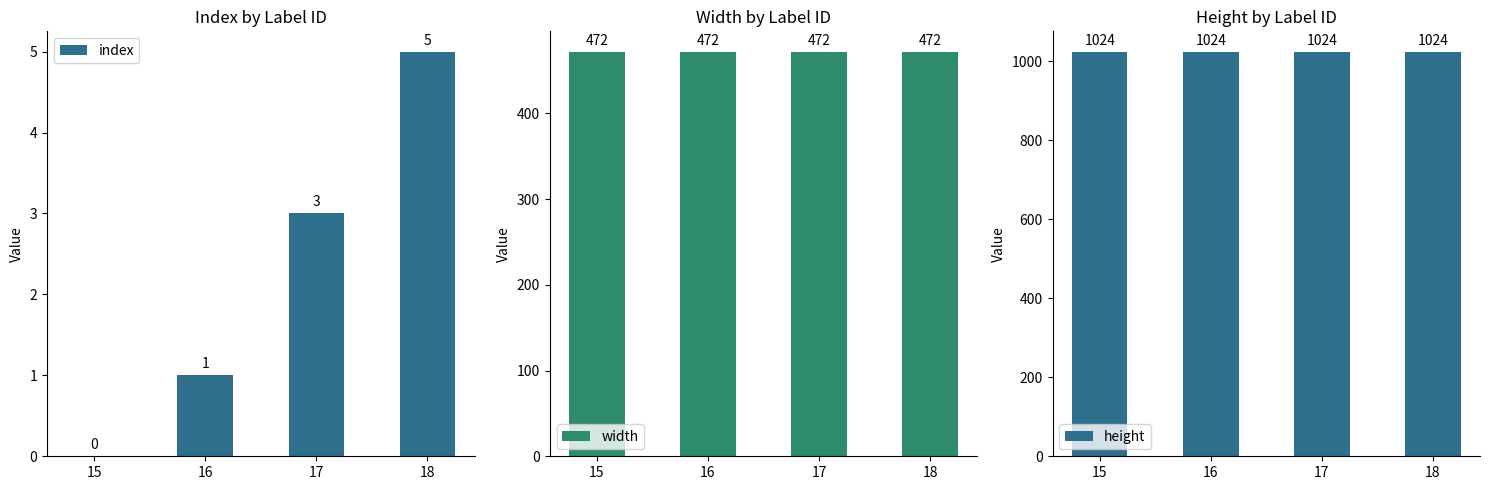

Rank the categories by height value from lowest to highest.

15, 16, 17, 18